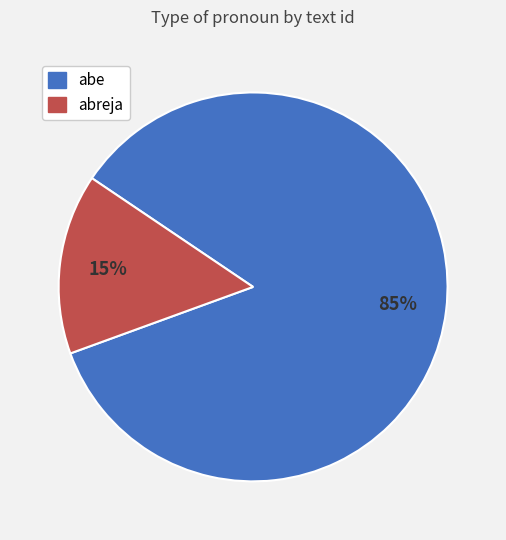

What percentage is the abreja slice, to the nearest percent?

15%